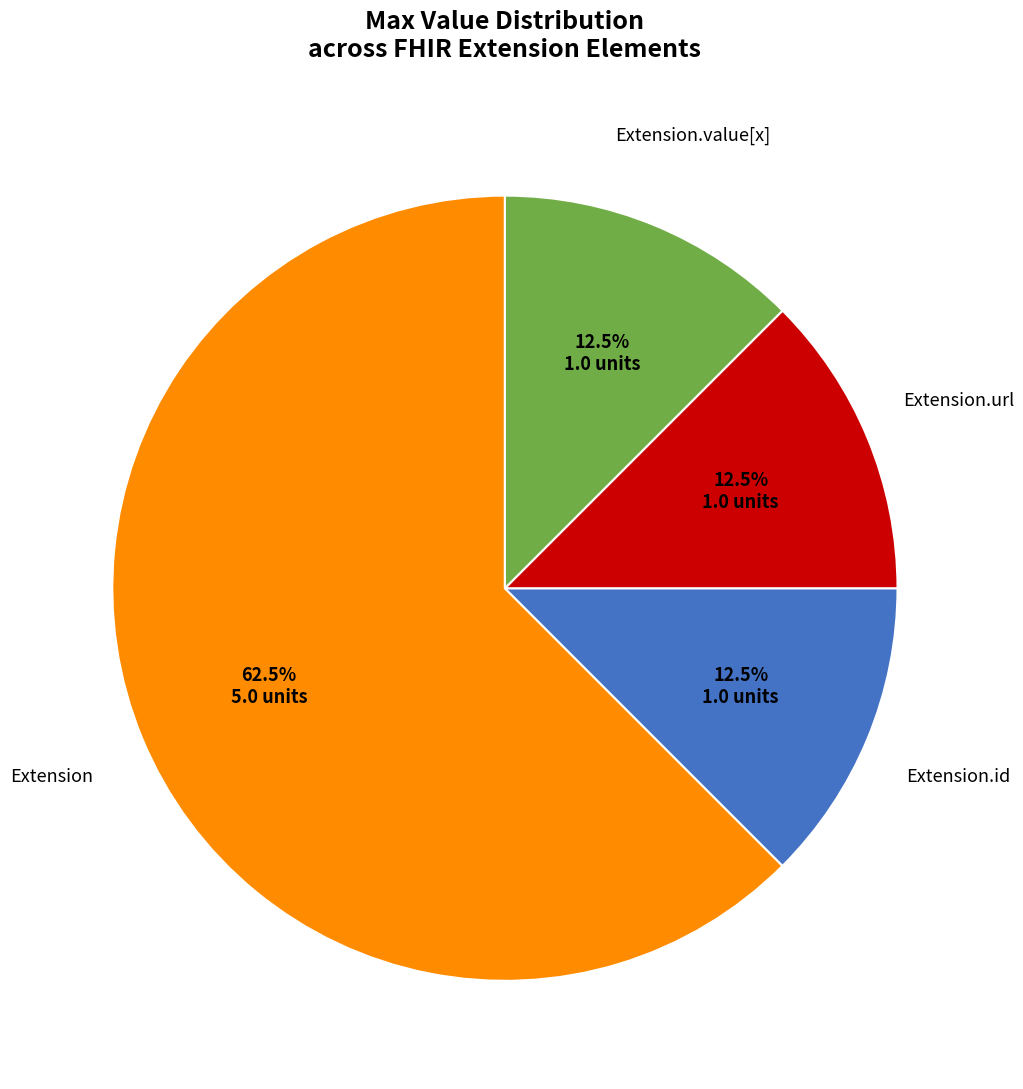

Does any single category account for the majority?

Yes